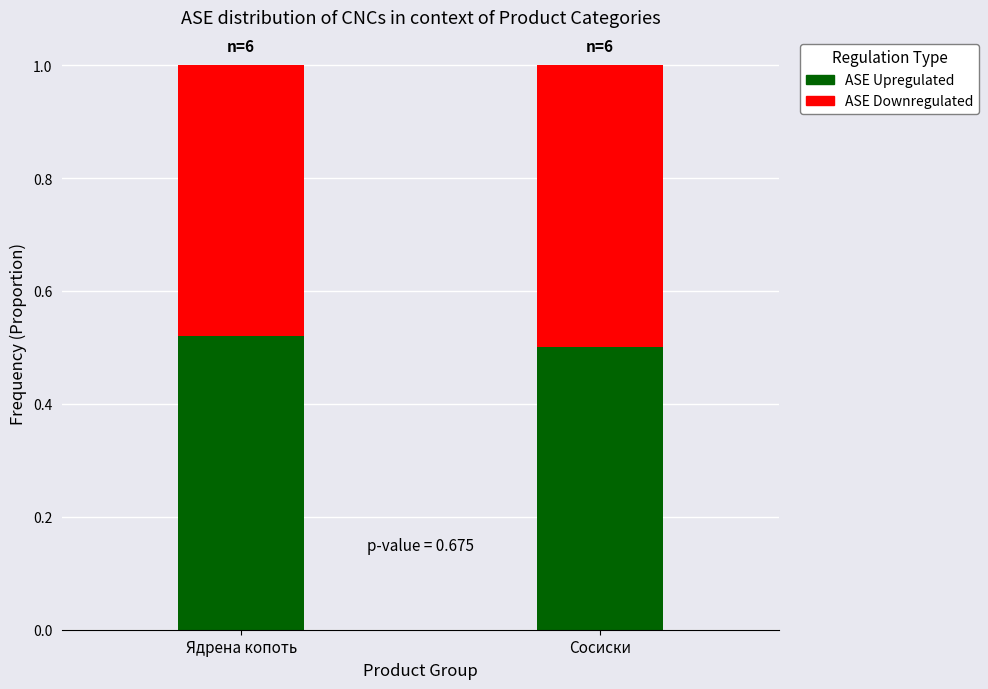

What is the sum of the ASE Upregulated values at Ядрена копоть and Сосиски?

1.0